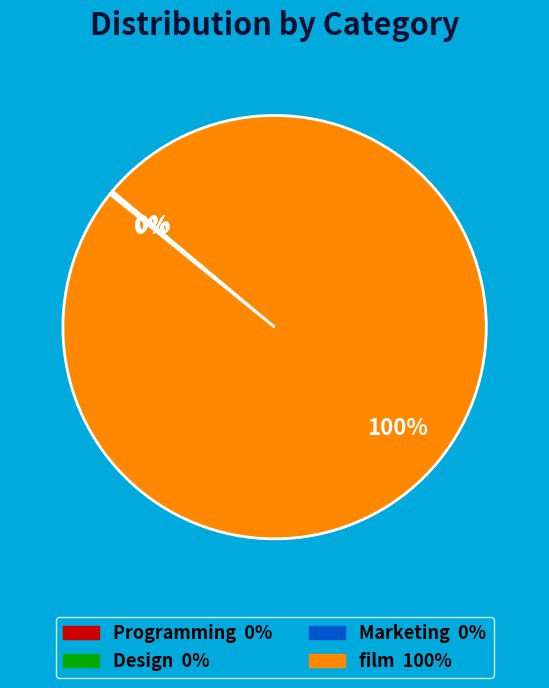

Which slice is the largest?

film